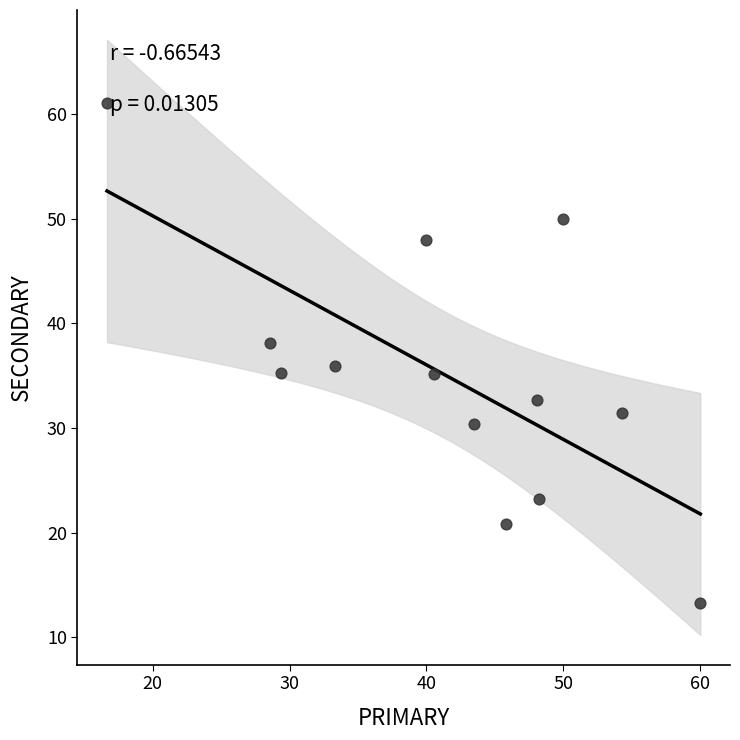

What is the range of X values (max minus min)?

43.3